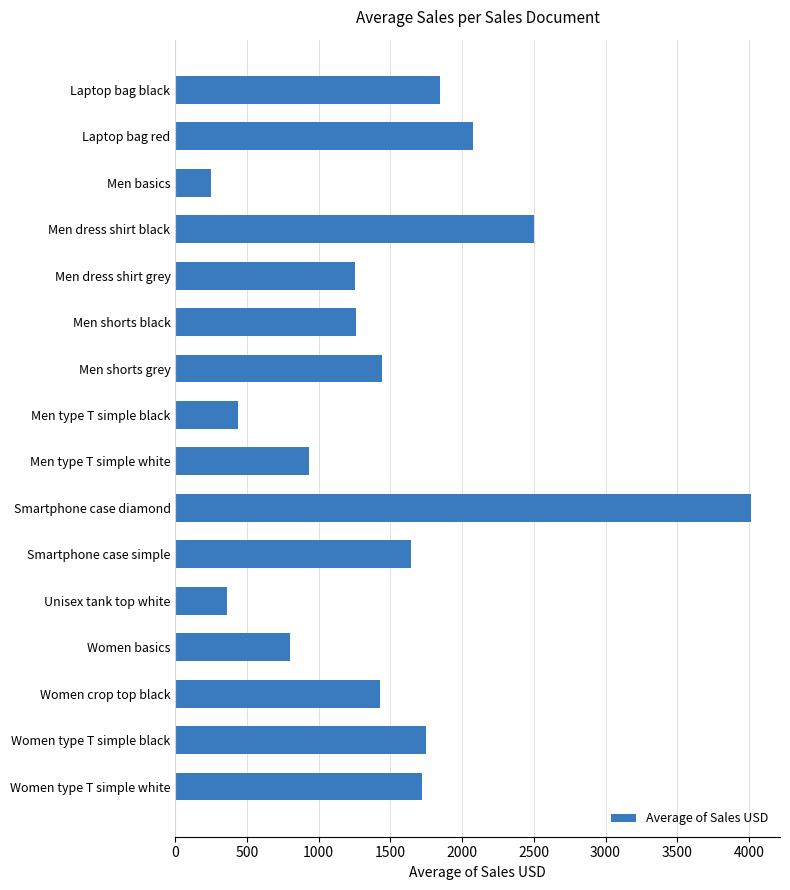

Count the number of data series in this chart.

1